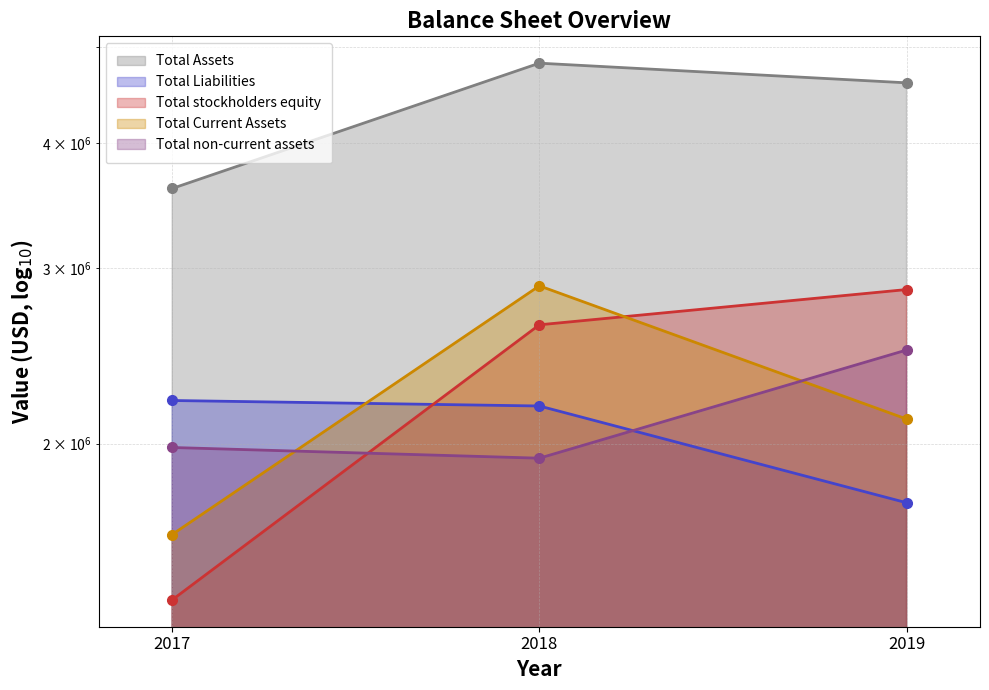

Reading right to left, transcribe all the data shown in this chart.

Total Assets: 4599612	4813140	3604274
Total Liabilities: 1745185	2181797	2209619
Total stockholders equity: 2854427	2631343	1394655
Total Current Assets: 2117015	2878983	1621799
Total non-current assets: 2482594	1934153	1982474